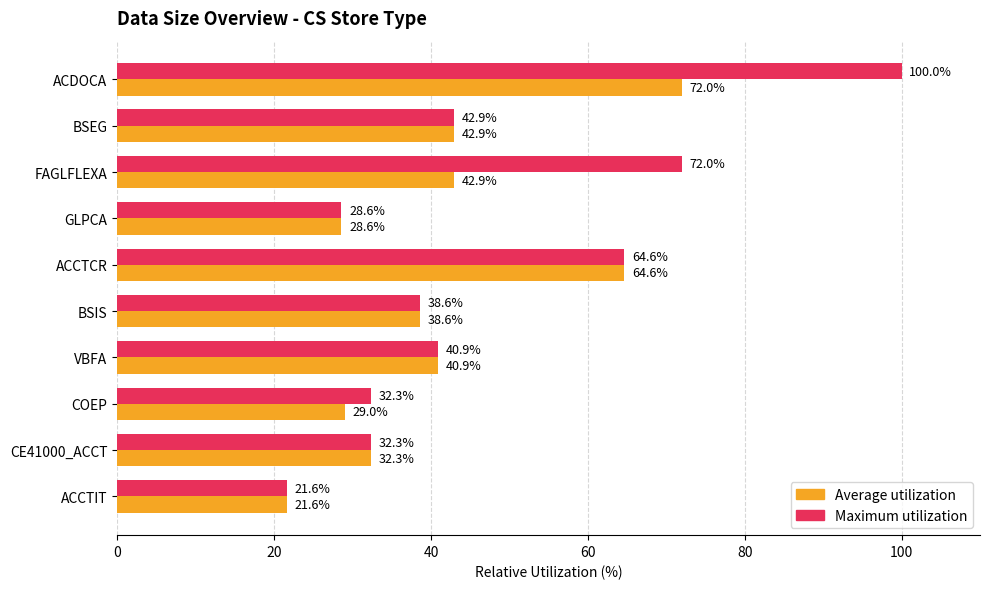

At how many categories does at least one series exceed 54?

3